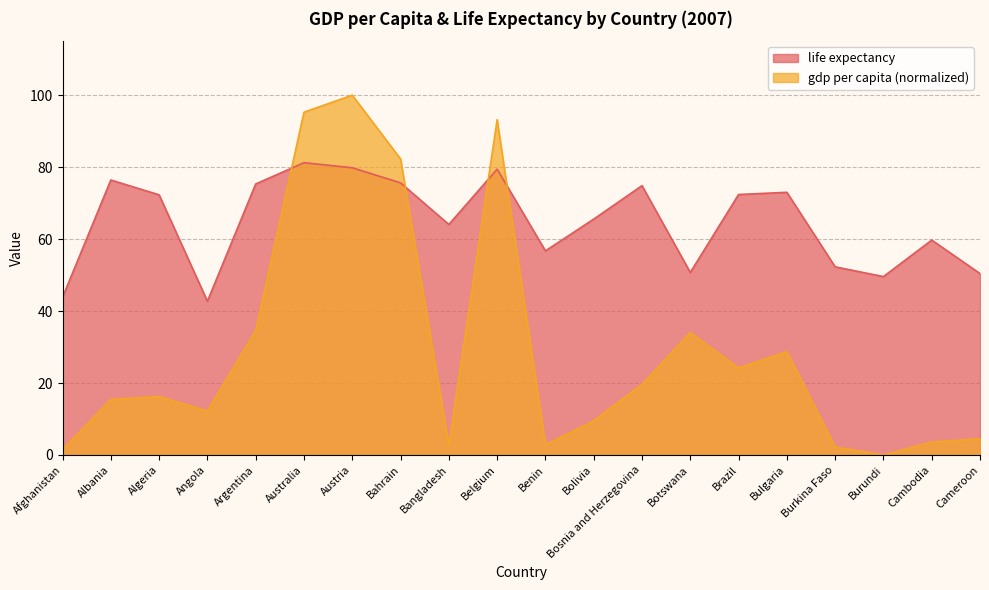

Reading left to right, extract all data points from this chart.

gdp per capita: Afghanistan=1.5	Albania=15.4	Algeria=16.2	Angola=12.2	Argentina=34.6	Australia=95.3	Austria=100.0	Bahrain=82.3	Bangladesh=2.7	Belgium=93.2	Benin=2.8	Bolivia=9.5	Bosnia and Herzegovina=19.7	Botswana=34.0	Brazil=24.2	Bulgaria=28.7	Burkina Faso=2.2	Burundi=0.0	Cambodia=3.6	Cameroon=4.5
life expectancy: Afghanistan=43.8	Albania=76.4	Algeria=72.3	Angola=42.7	Argentina=75.3	Australia=81.2	Austria=79.8	Bahrain=75.6	Bangladesh=64.1	Belgium=79.4	Benin=56.7	Bolivia=65.6	Bosnia and Herzegovina=74.9	Botswana=50.7	Brazil=72.4	Bulgaria=73.0	Burkina Faso=52.3	Burundi=49.6	Cambodia=59.7	Cameroon=50.4